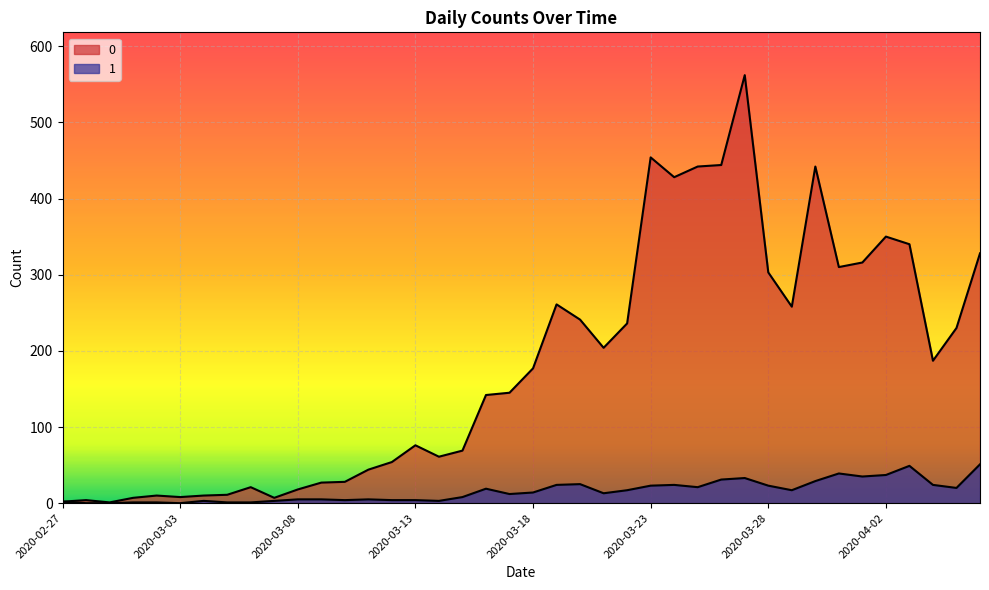

How many values in the 1 series exceed 14?

19